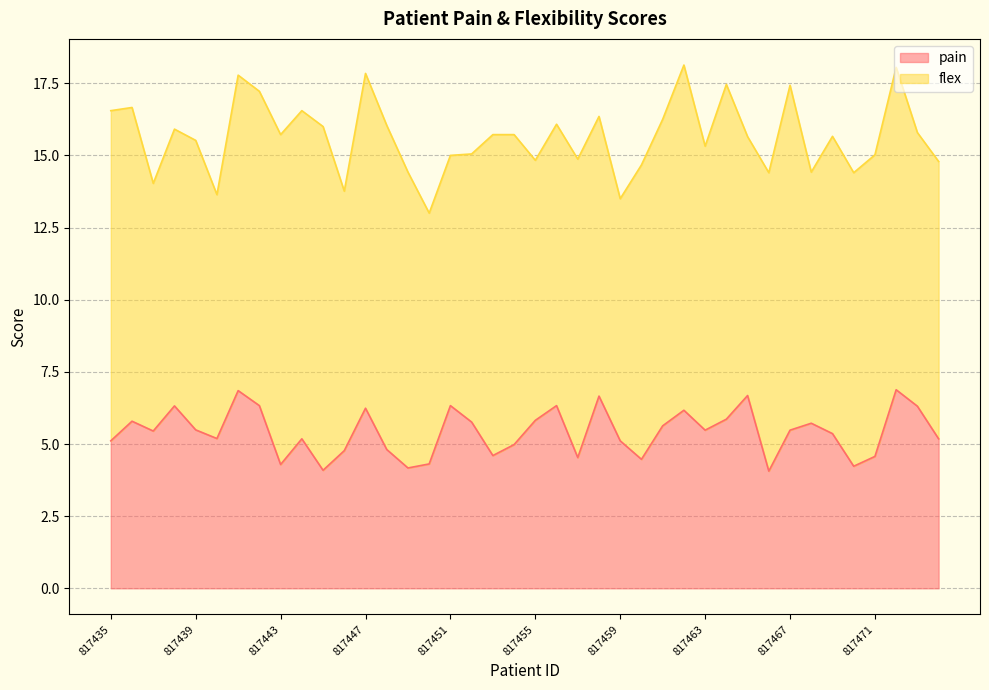

How many points are lower than both their immediate neighbors (excluding endpoints)?

11